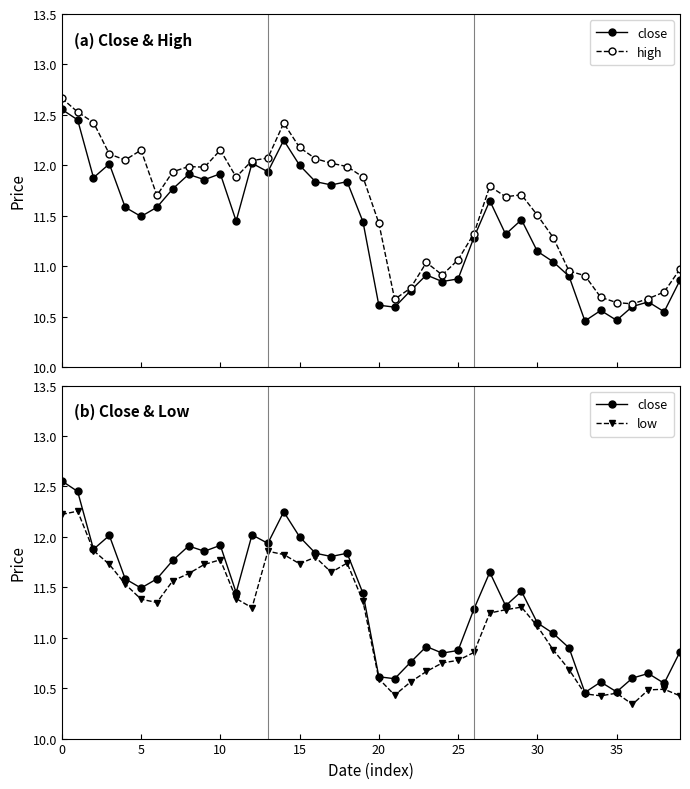

Which series has the largest range (max minus min)?

close